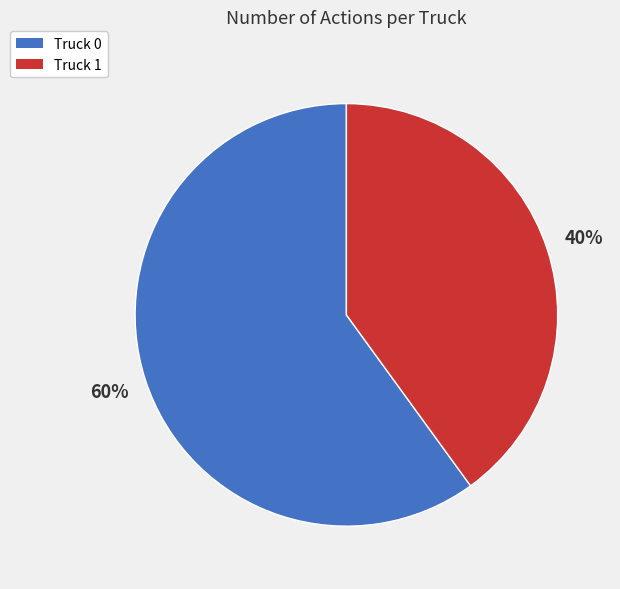

Which slice is the largest?

Truck 0